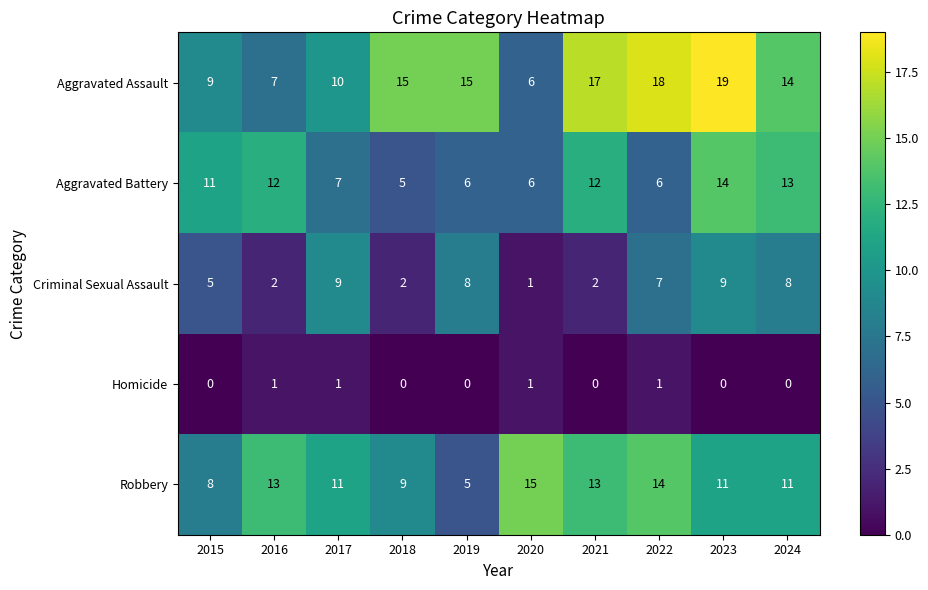

What is the total value across all series at 2021?

44